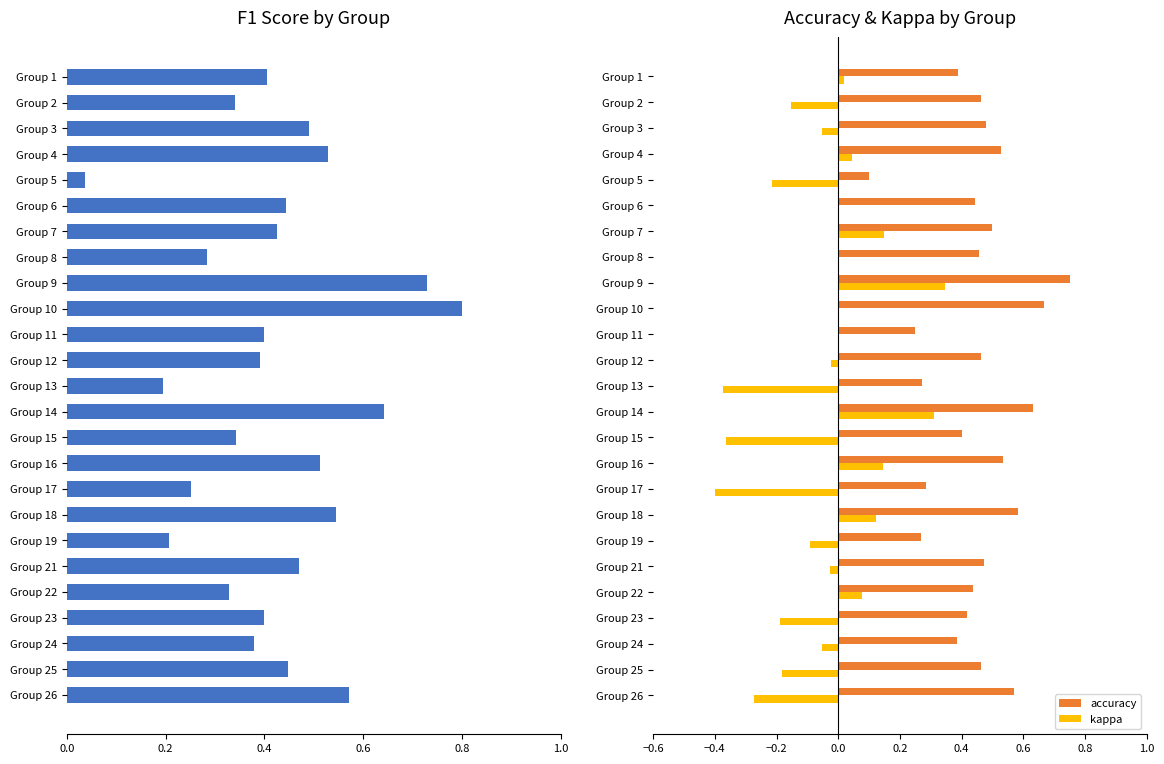

Which series has the largest total across all categories?

accuracy